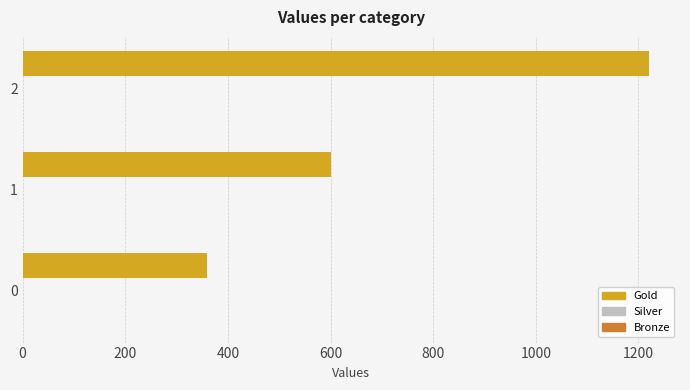

What is the change in value from 0 to 2?

+860